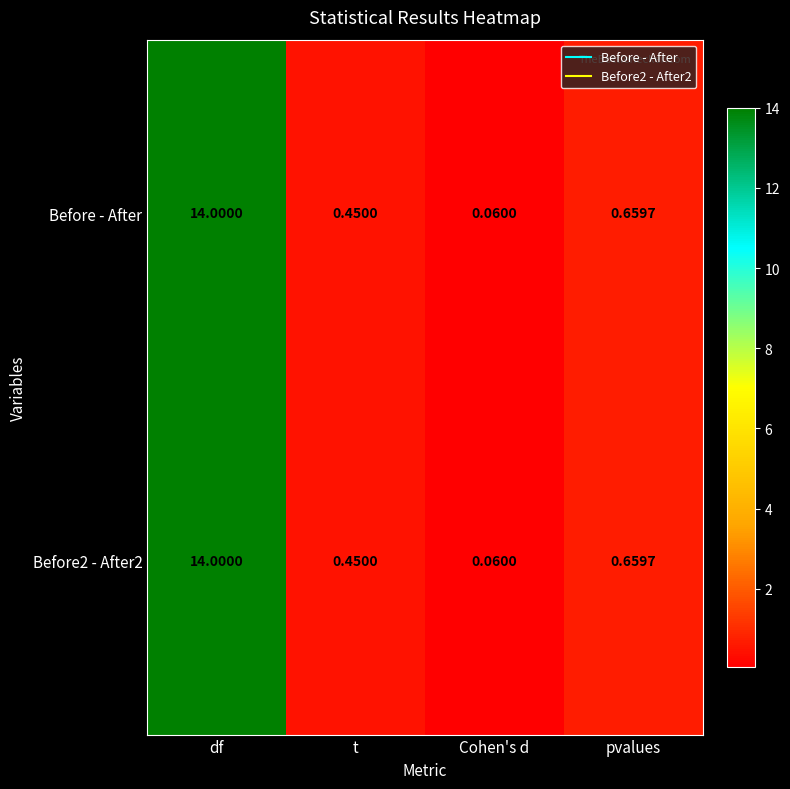

Which category has the lowest value in the Before - After series?

Cohen's d